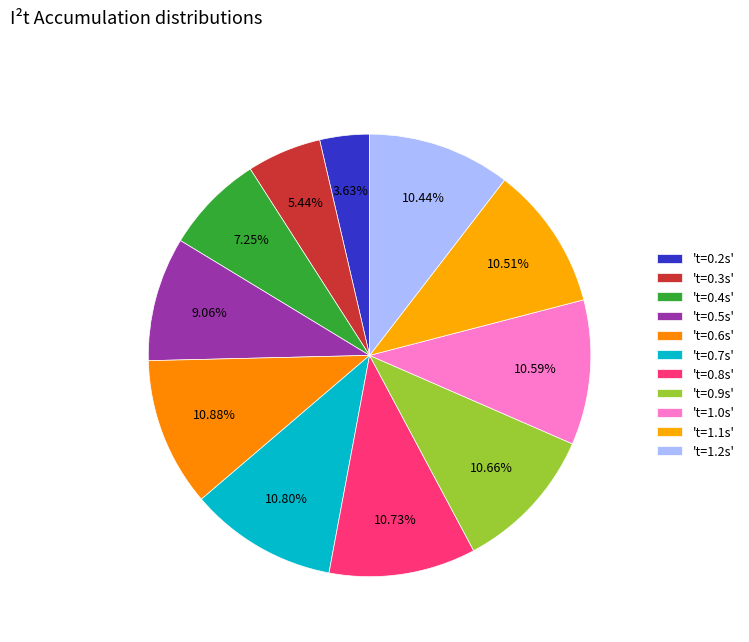

Count the number of slices in the pie.

11